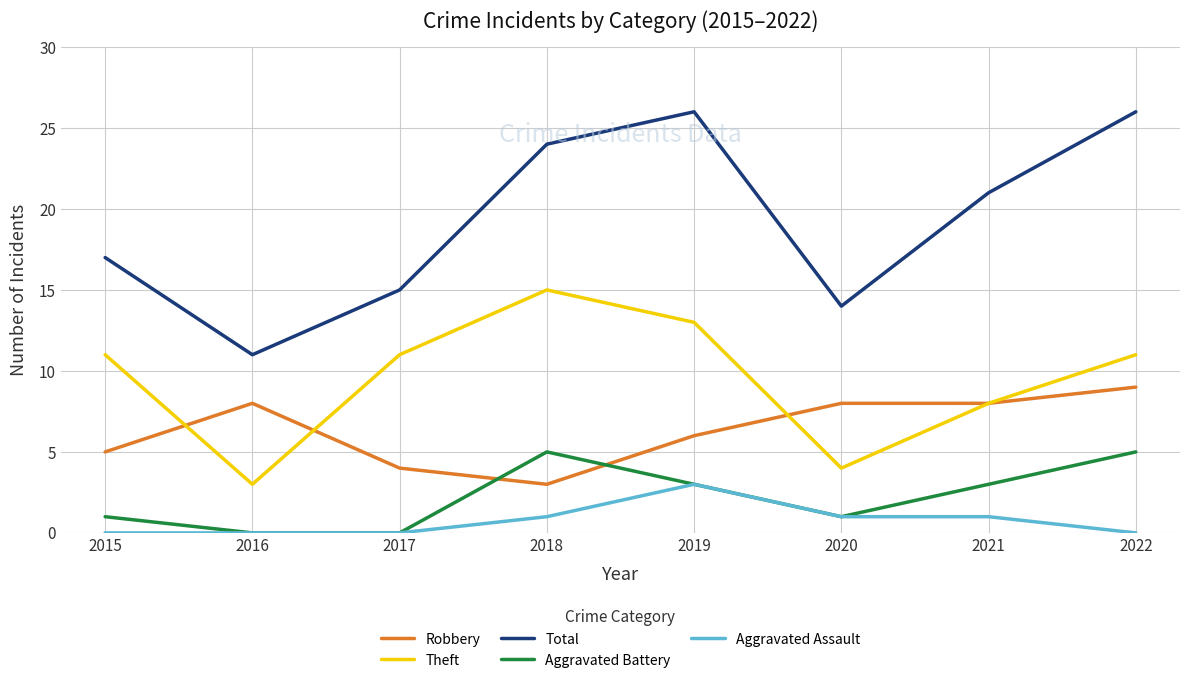

What is the difference between the maximum and minimum values in the Aggravated Assault series?

3